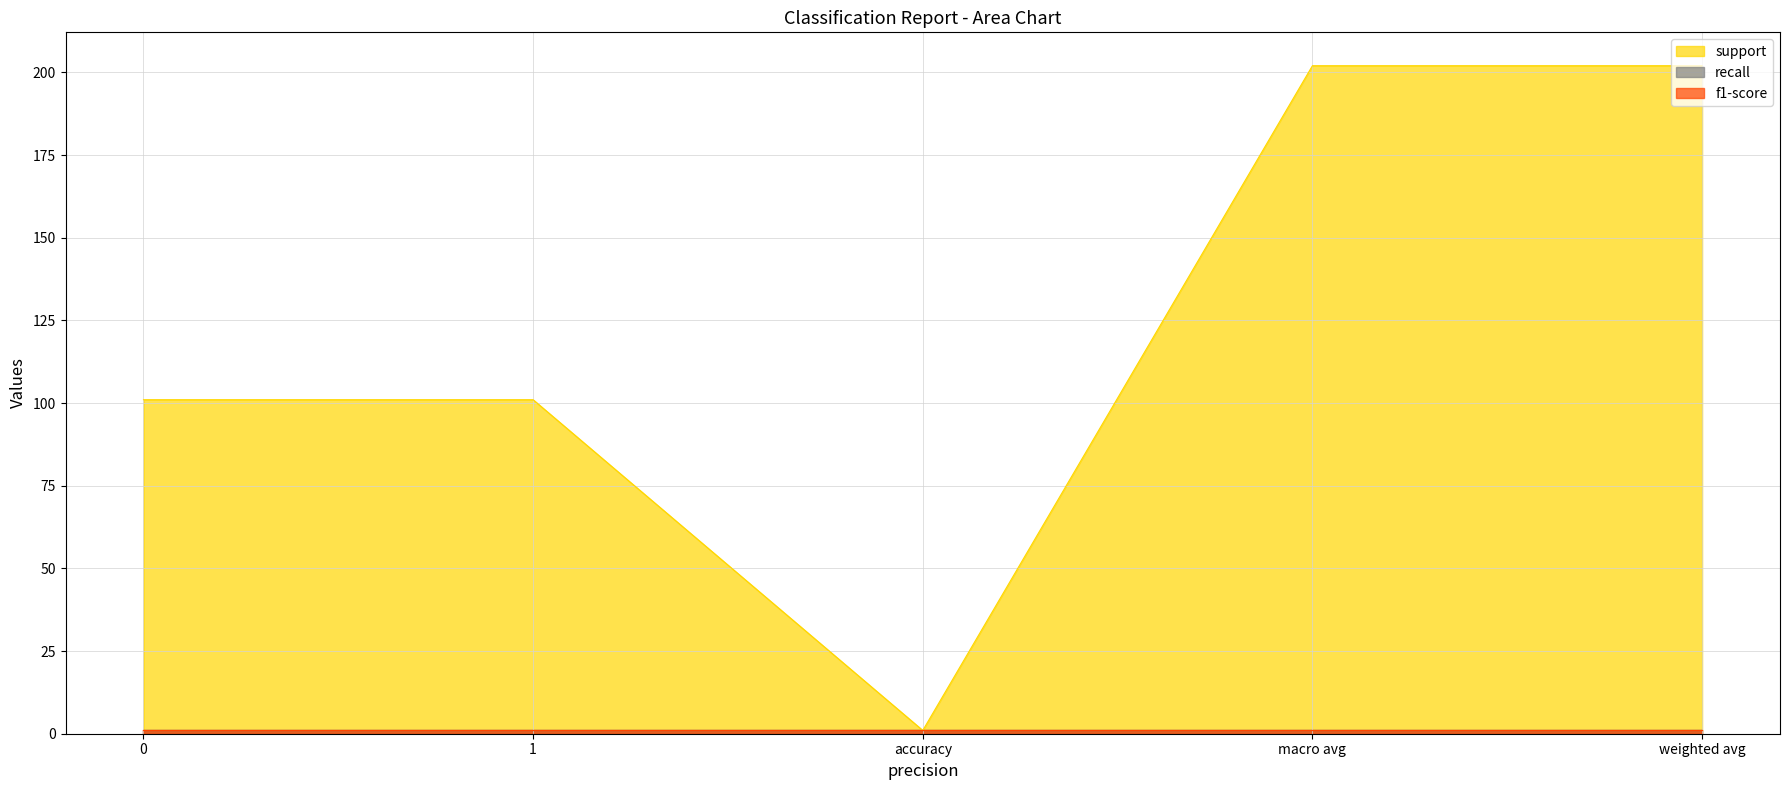

What is the highest value of the support series?

202